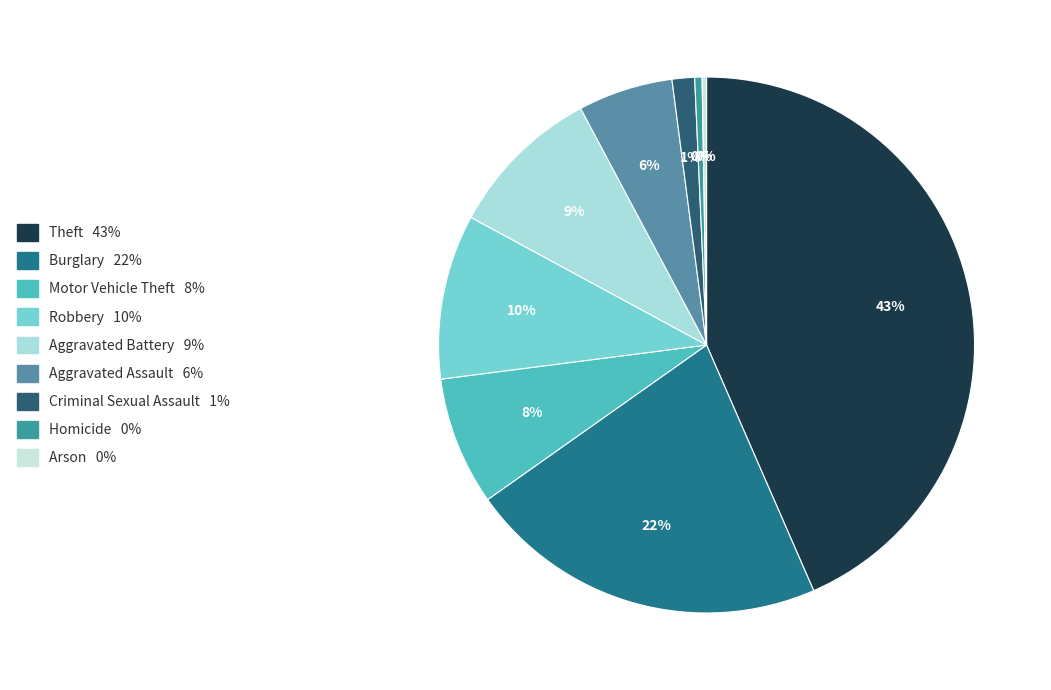

Rank the categories by value from lowest to highest.

Arson, Homicide, Criminal Sexual Assault, Aggravated Assault, Motor Vehicle Theft, Aggravated Battery, Robbery, Burglary, Theft